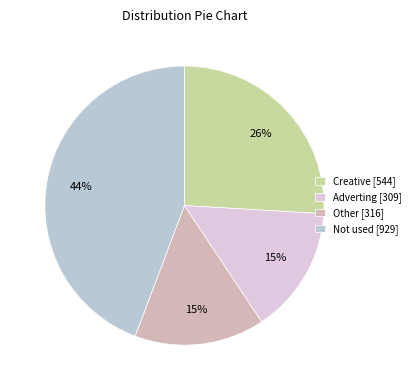

To the nearest percent, what is the combined percentage of Not used [929] and Adverting [309]?

59%